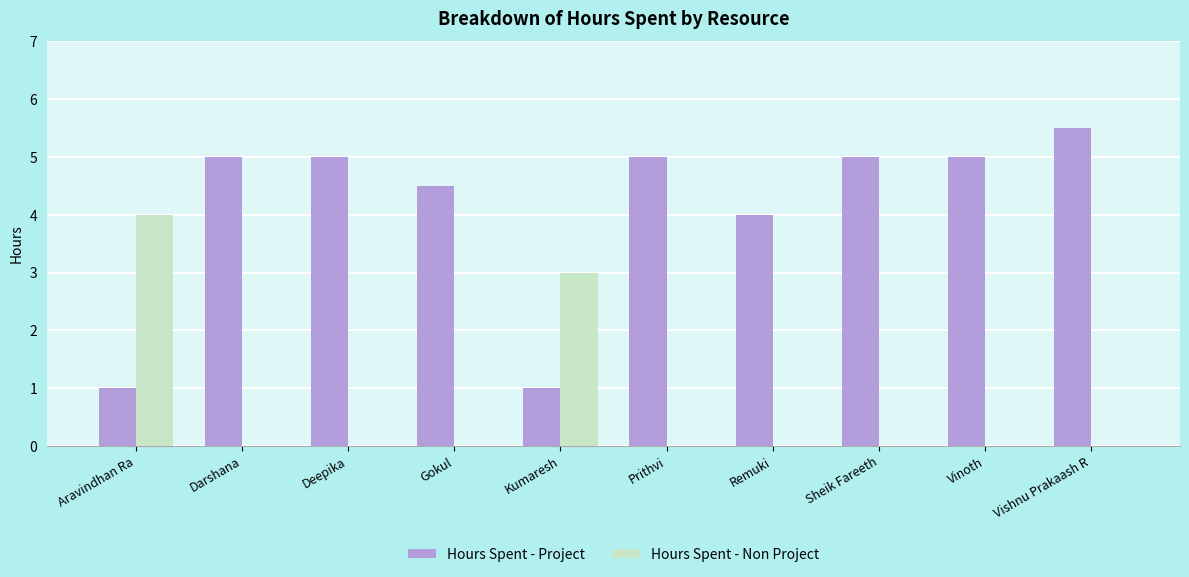

What is the total value across all series at Prithvi?

5.0